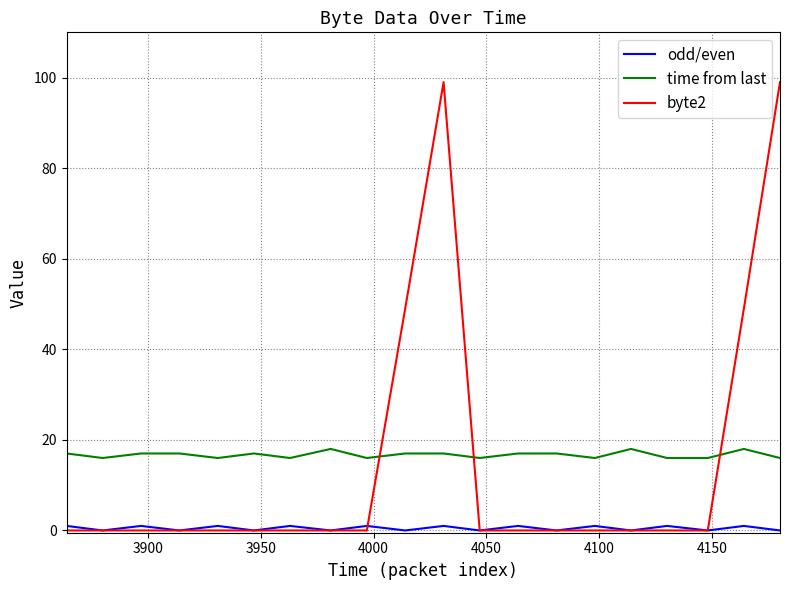

Reading right to left, transcribe all the data shown in this chart.

odd/even: 0	1	0	1	0	1	0	1	0	1	0	1	0	1	0	1	0	1	0	1
time from last: 16	18	16	16	18	16	17	17	16	17	17	16	18	16	17	16	17	17	16	17
byte2: 99	49	0	0	0	0	0	0	0	99	49	0	0	0	0	0	0	0	0	0